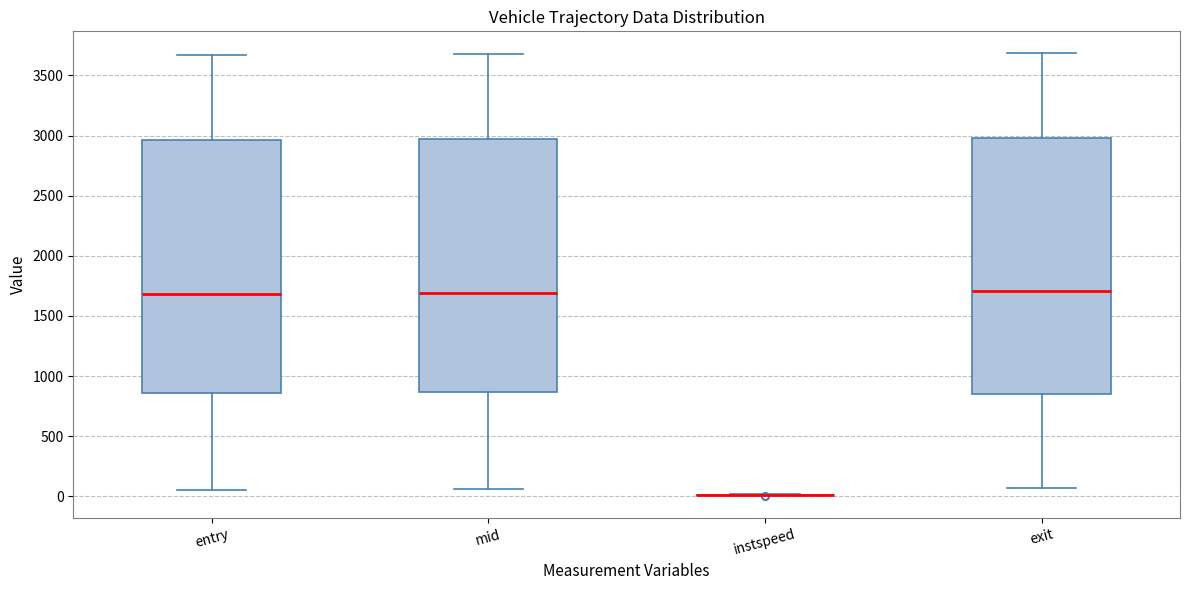

Reading left to right, read every box against the y-axis: the position of its median line, the range the box covers, and the ends of its whiskers. The values are not printed on the chart, so give them approximately, as read against the axis.

entry: median 1700, box 850 to 2950, whiskers 50 to 3650
mid: median 1700, box 850 to 2950, whiskers 50 to 3700
instspeed: box collapsed to a line at 0, whiskers 0 to 0
exit: median 1700, box 850 to 3000, whiskers 50 to 3700